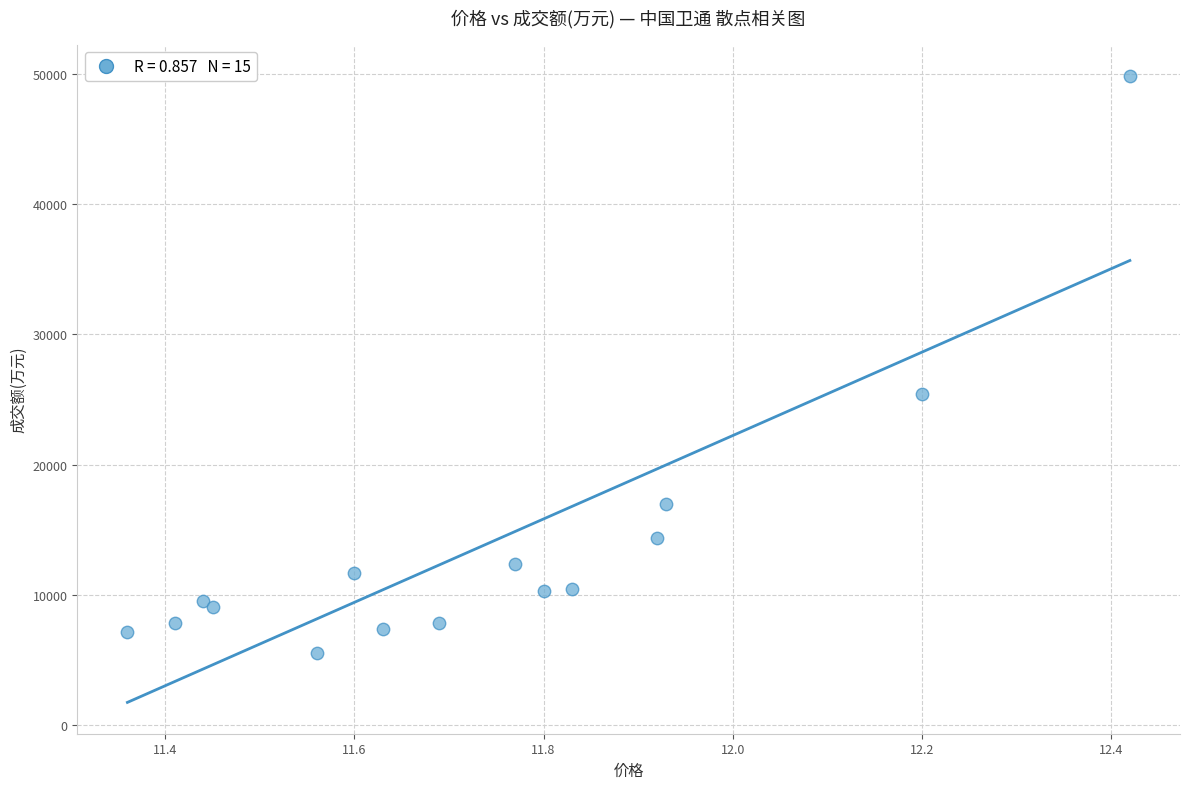

What Y value in the scatter plot is closest to 27698?

25414